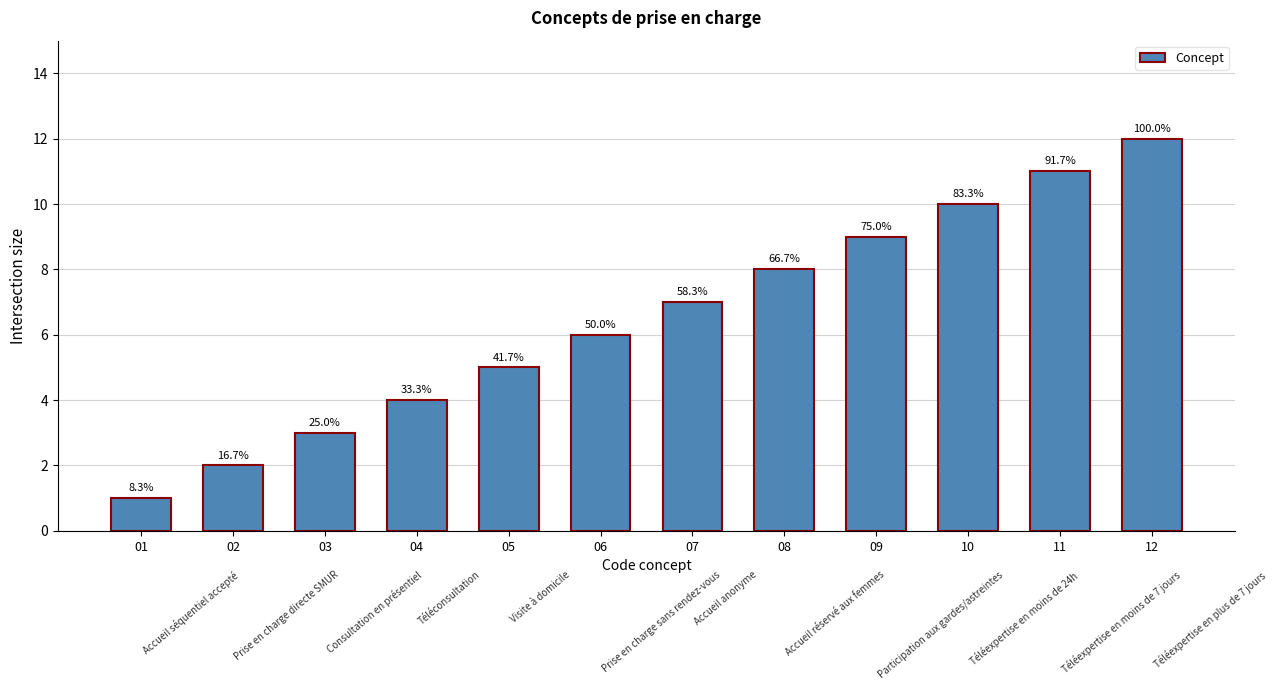

Read the value at 12, to the nearest 10.

10